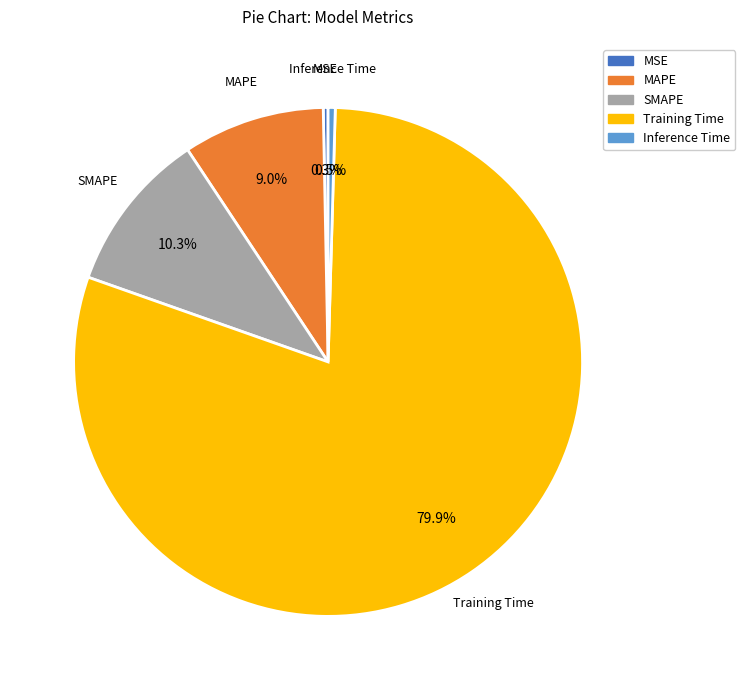

Which category has the biggest portion of the pie?

Training Time